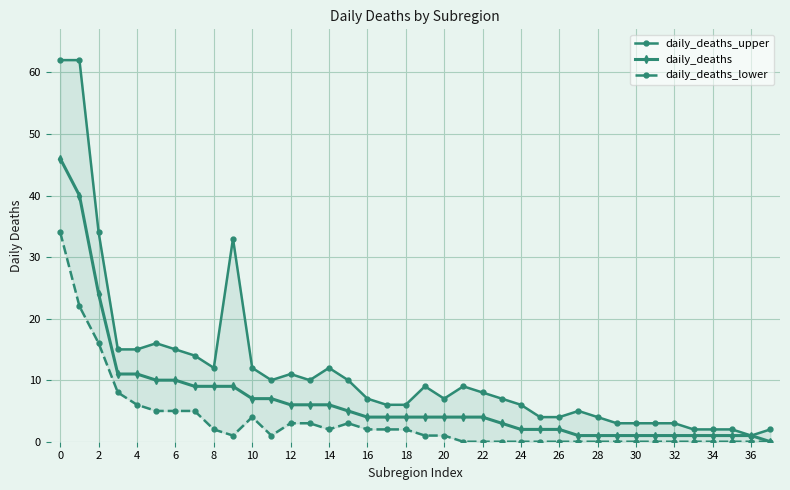

True or false: daily_deaths has a value of 7 at 10.

True